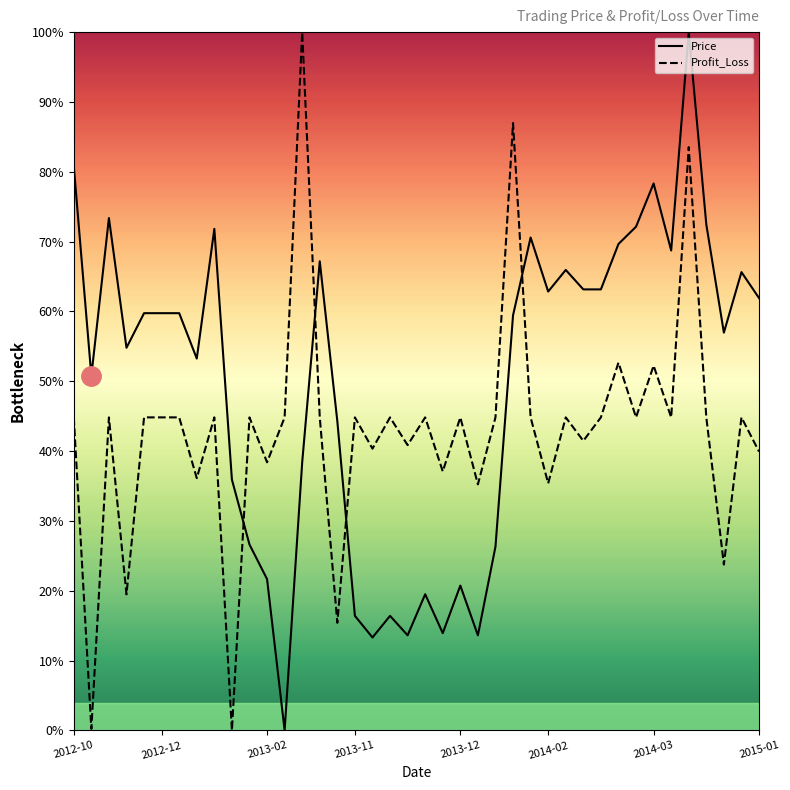

True or false: Price and Profit_Loss cross at least once.

True